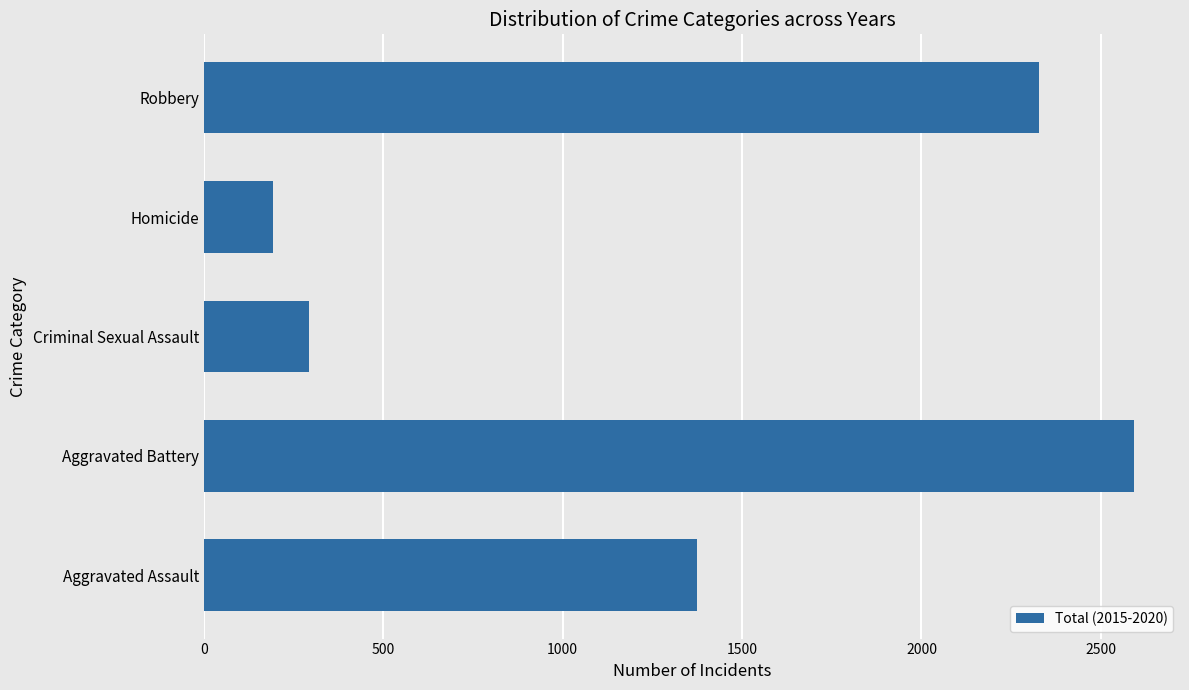

What is the difference between the maximum and second lowest values?

2297